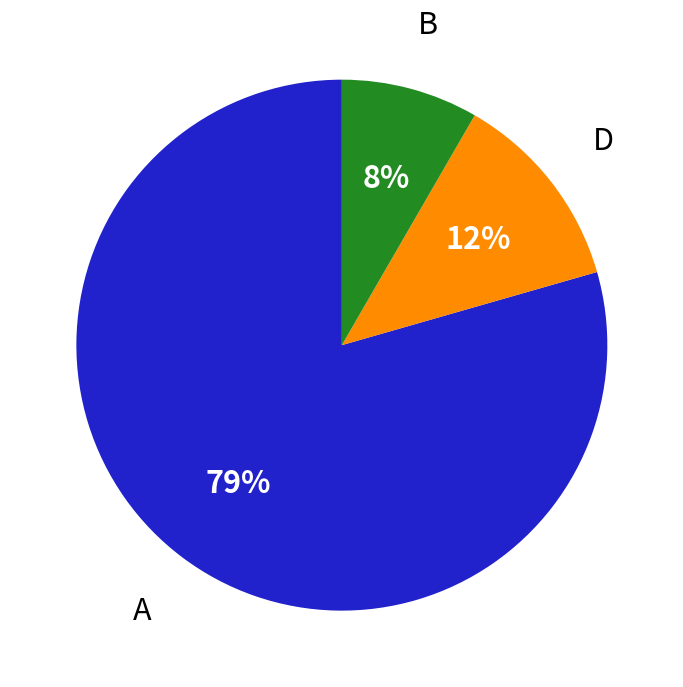

Is there a majority slice in this chart?

Yes